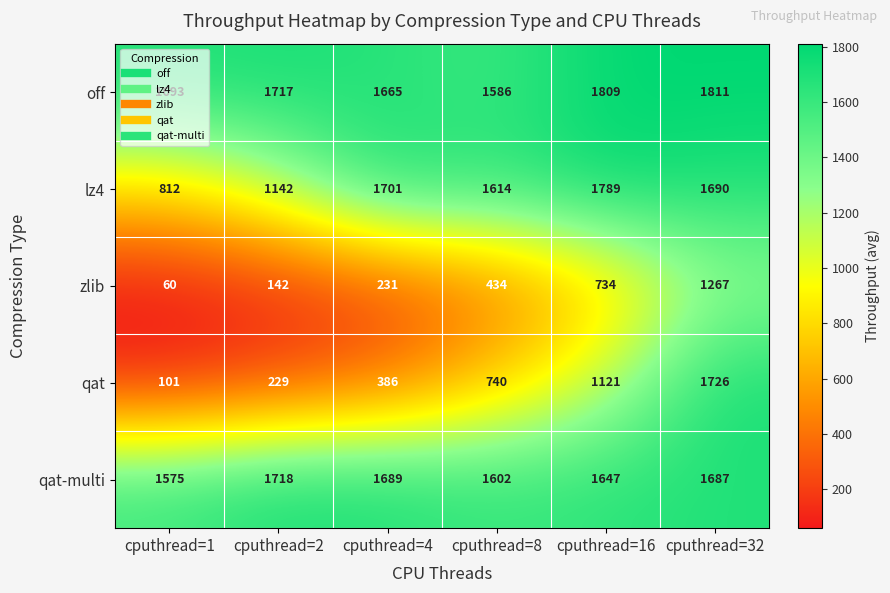

What is the total value across all series at cputhread=2?

4948